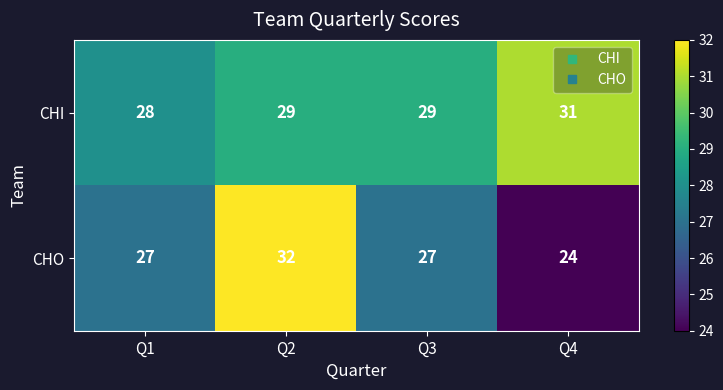

How many CHO values are between 27 and 32?

3